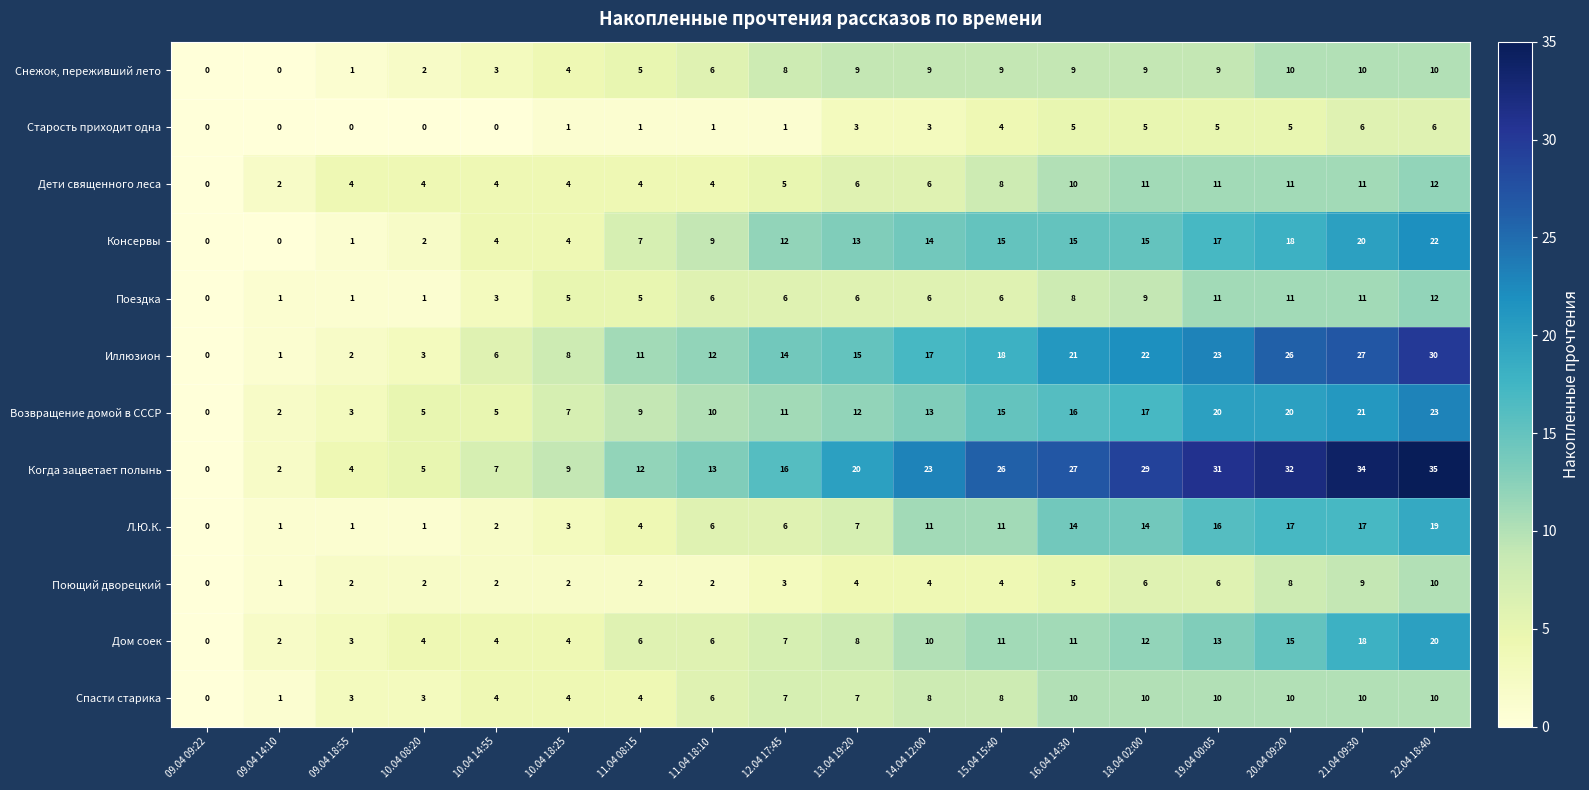

Which series has the largest range (max minus min)?

Когда зацветает полынь